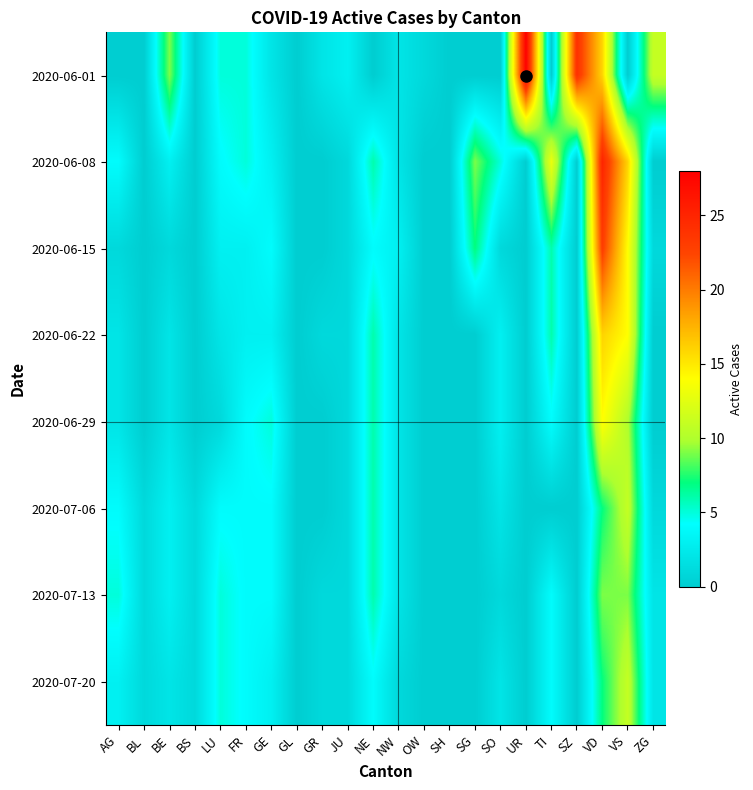

What is the total value across all series at FR?

32